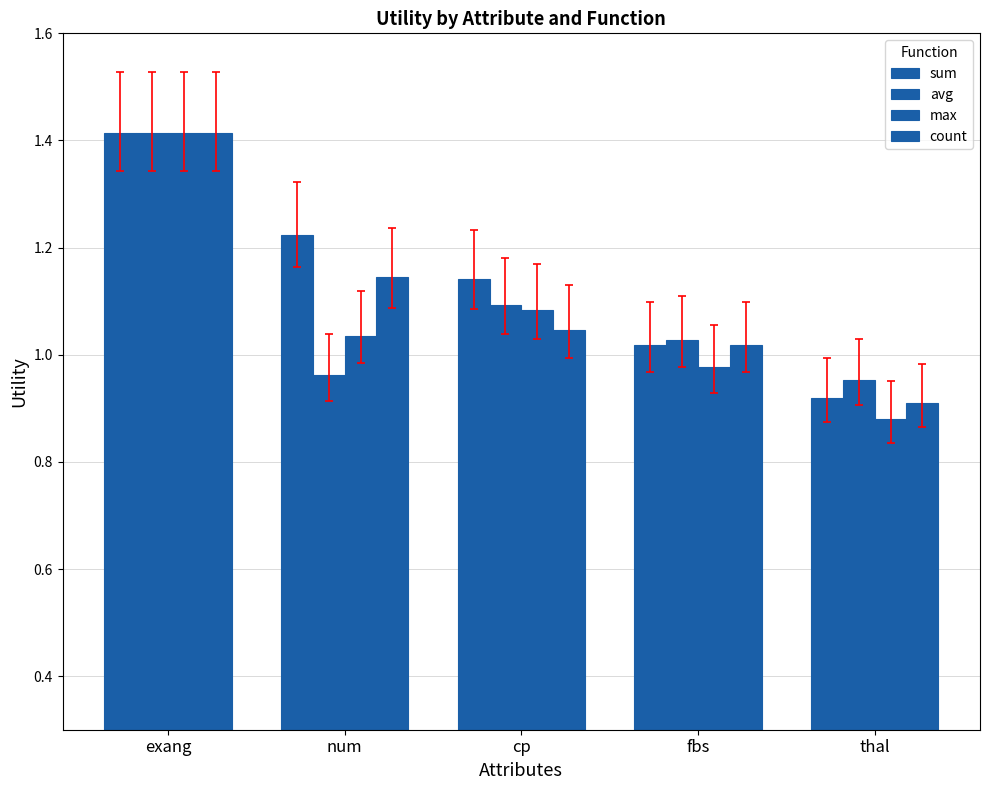

Are the bars horizontal?

No